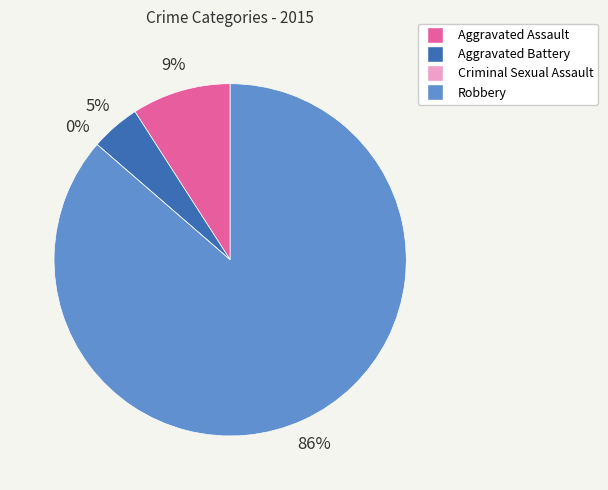

What percentage is the Robbery slice, to the nearest percent?

86%